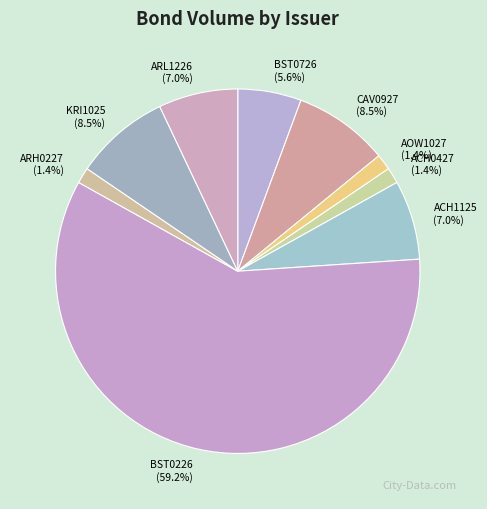

Is there any slice that represents more than half of the pie?

Yes